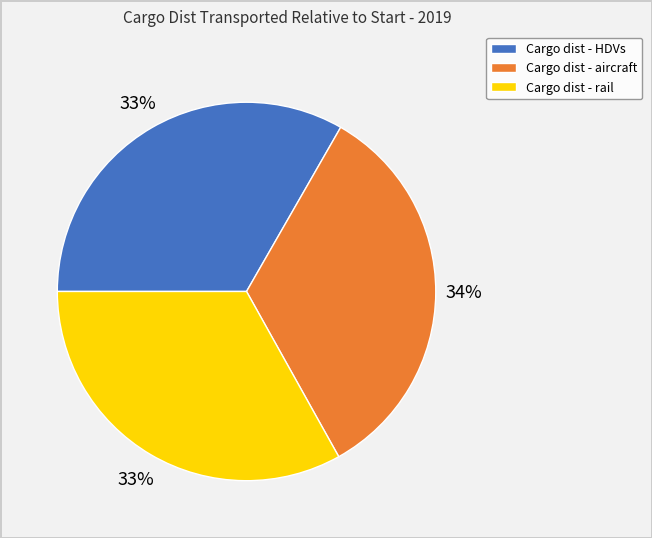

Is there any slice that represents more than half of the pie?

No